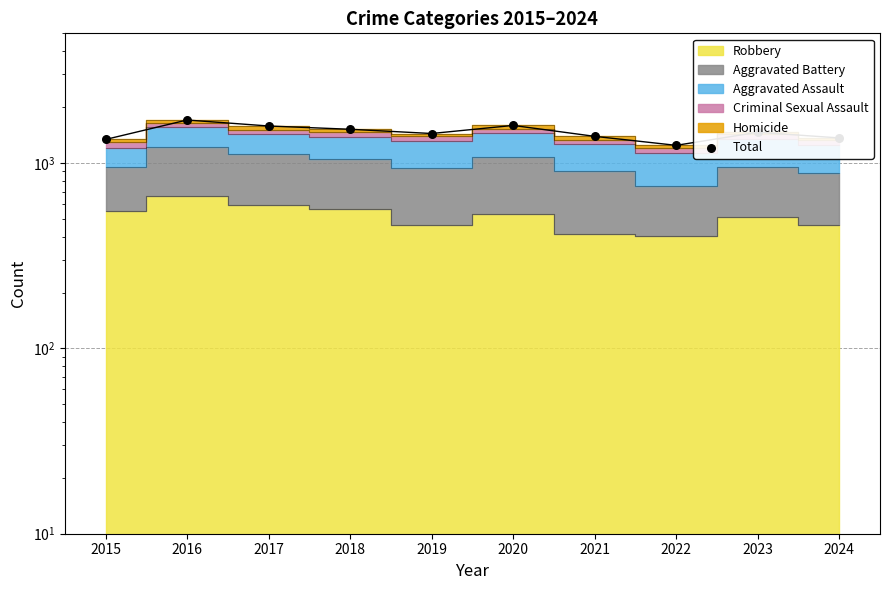

Which has a higher value, 2024 or 2015?

2024